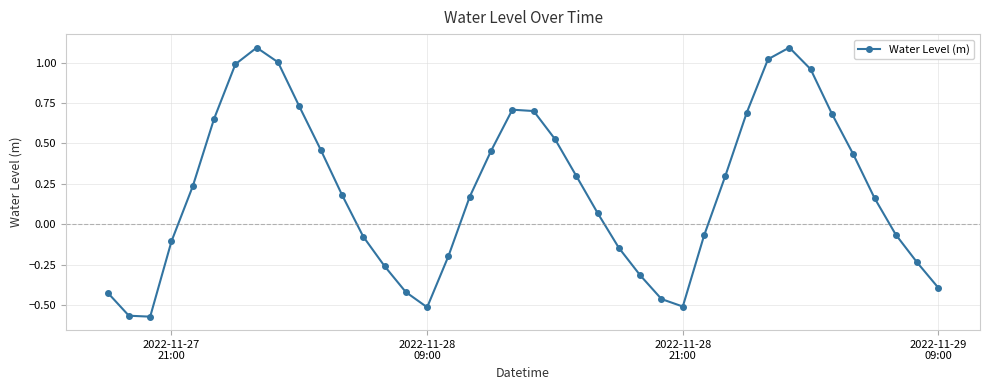

What is the sum of all values?

8.3